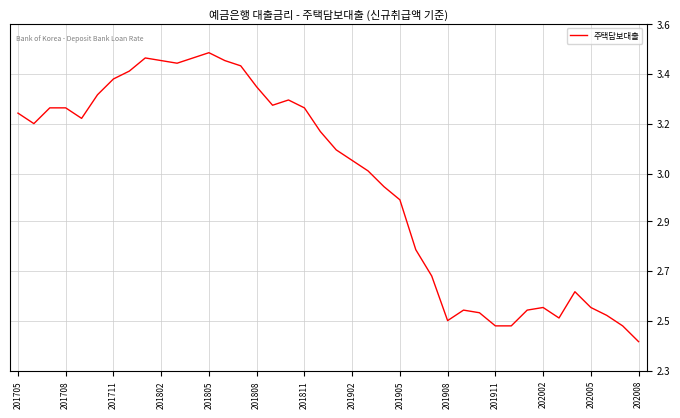

What is the average value?

3.0